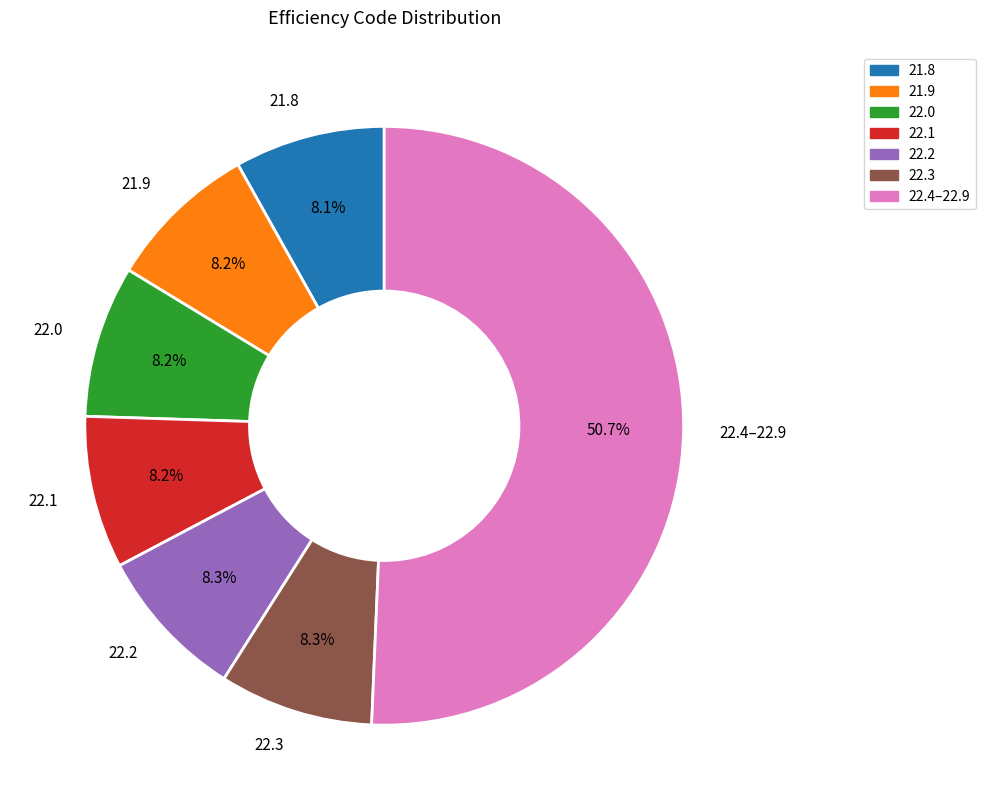

What portion of the pie excludes 21.9?

91.8%